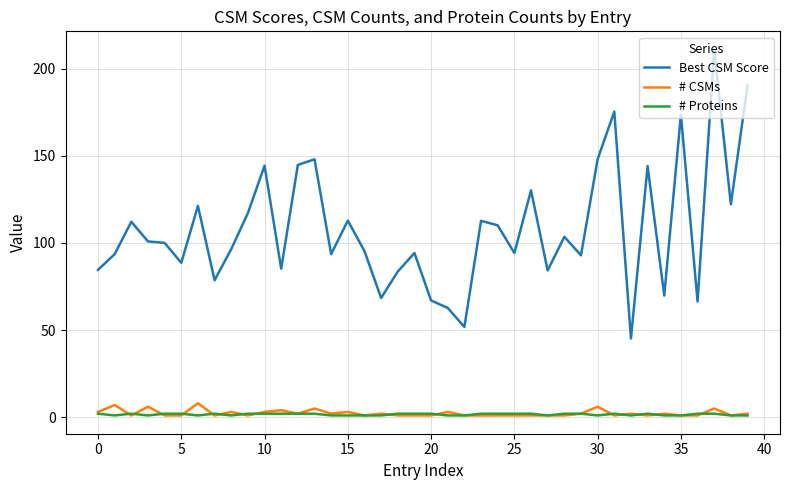

Which series has the widest spread of values?

Best CSM Score